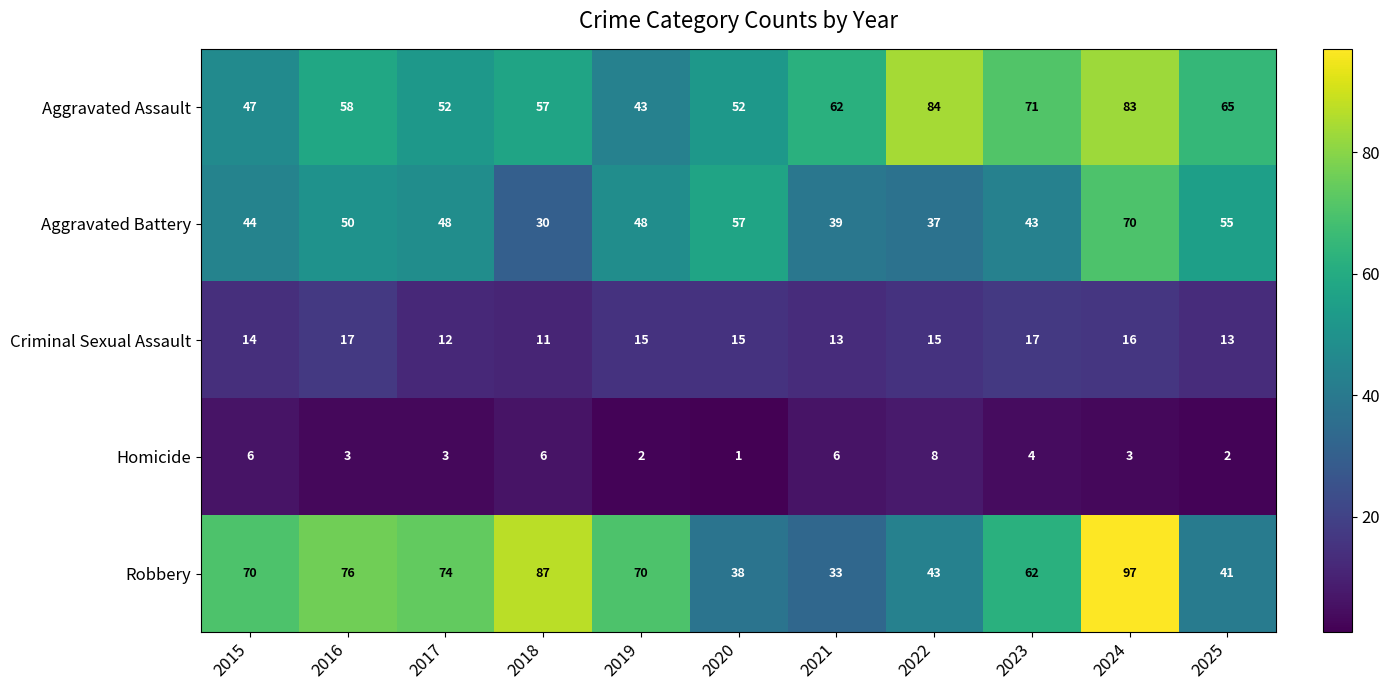

What is the lowest value of the Robbery series?

33